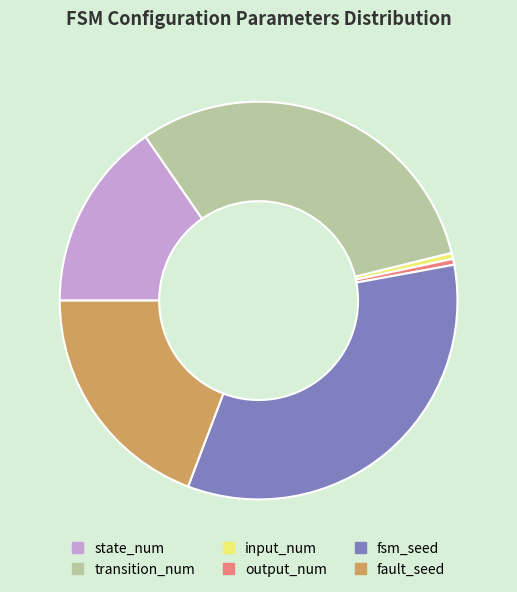

Between state_num and fsm_seed, which is larger?

fsm_seed